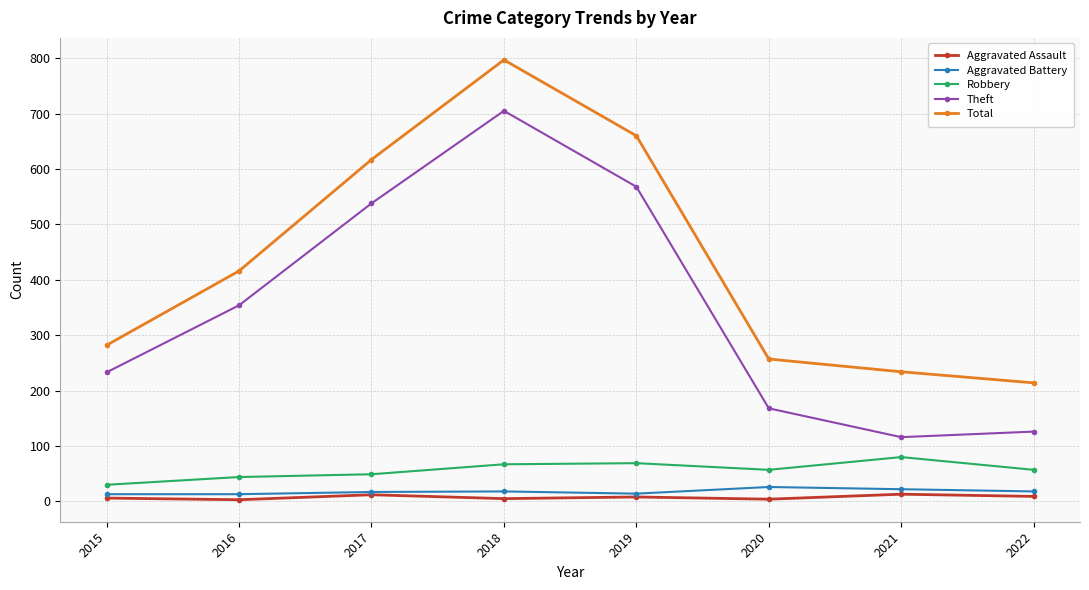

What is the spread (max minus min) of values at 2015?

276